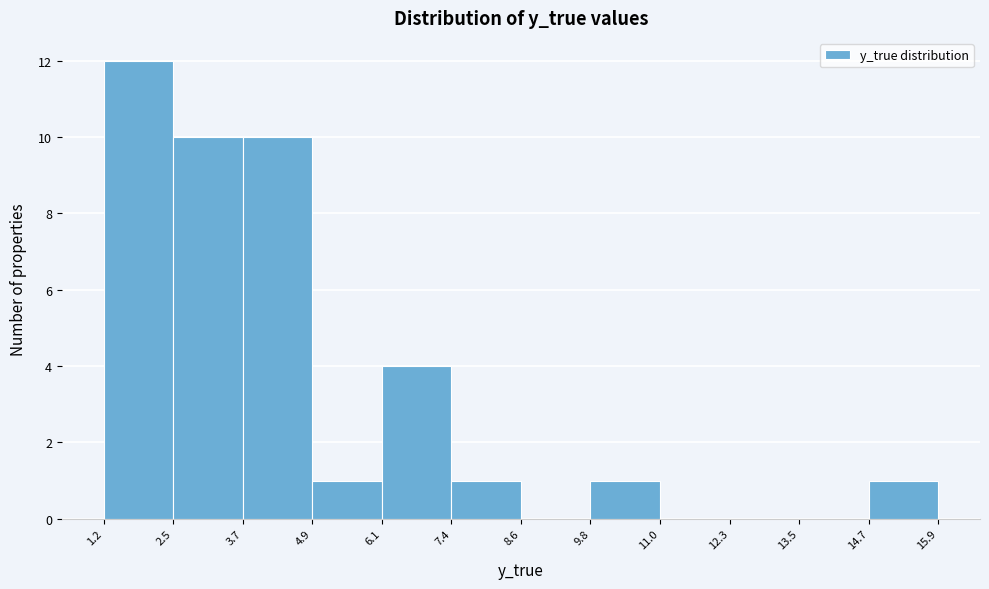

Which range on the x-axis has the tallest bar?

1.2 to 2.5